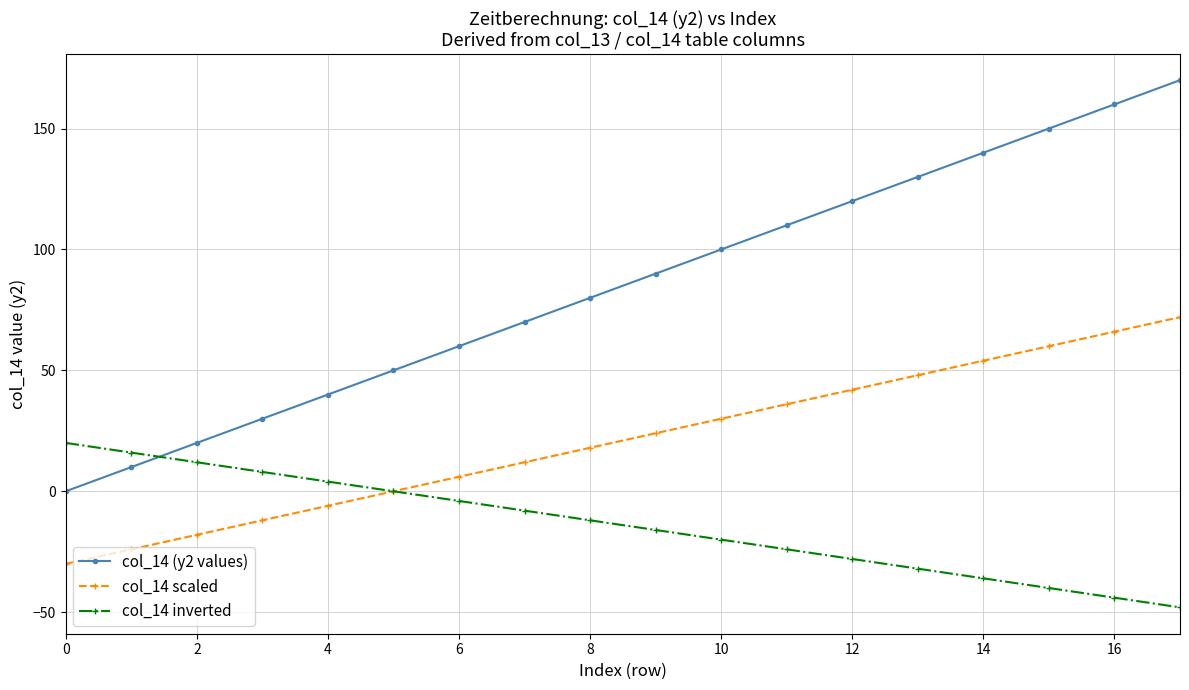

What is the lowest value of the col_14 scaled series?

-30